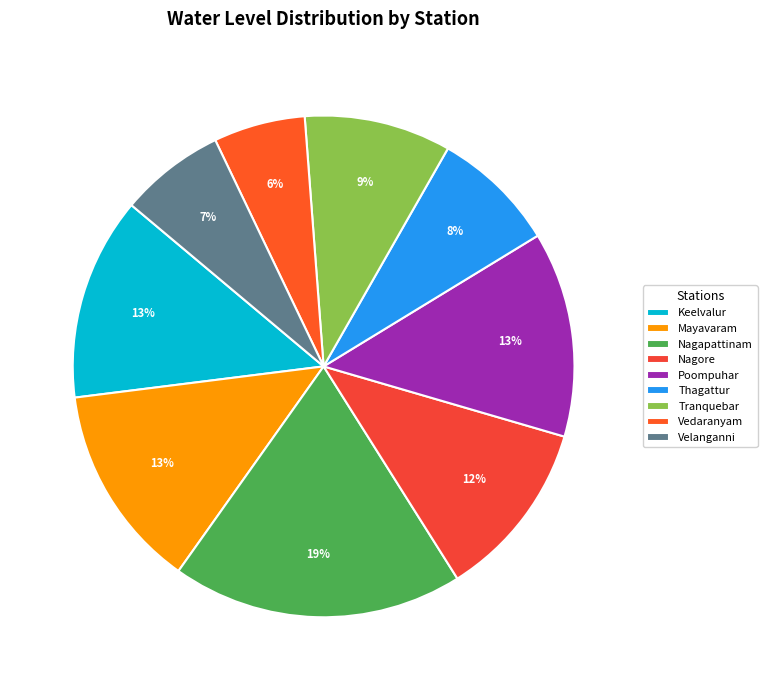

The Poompuhar slice represents 27% of the pie. True or false?

False